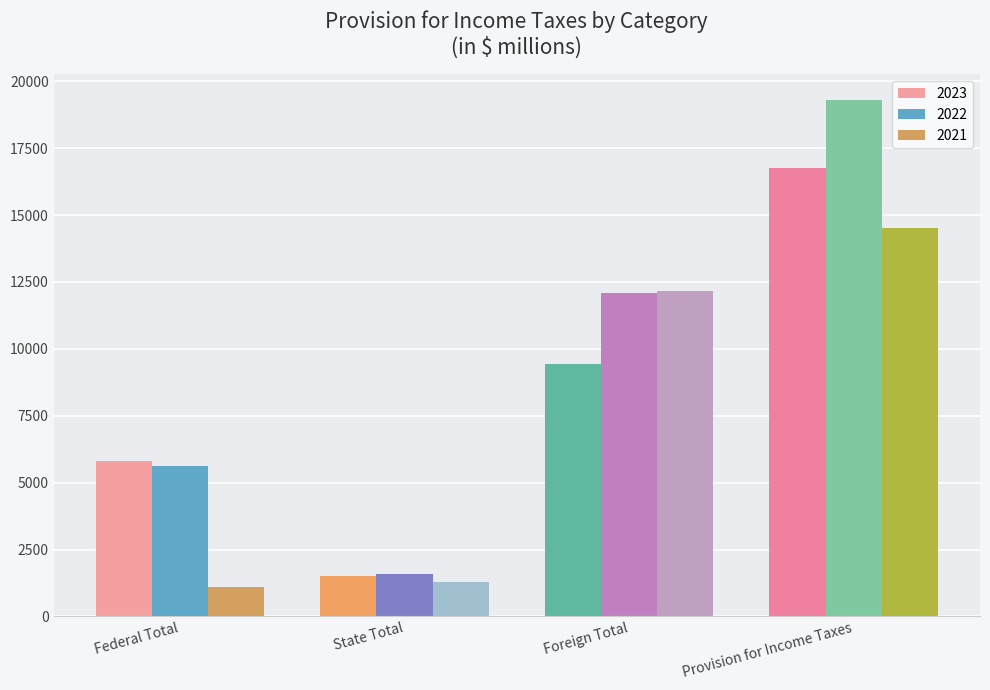

Does the chart contain stacked bars?

No